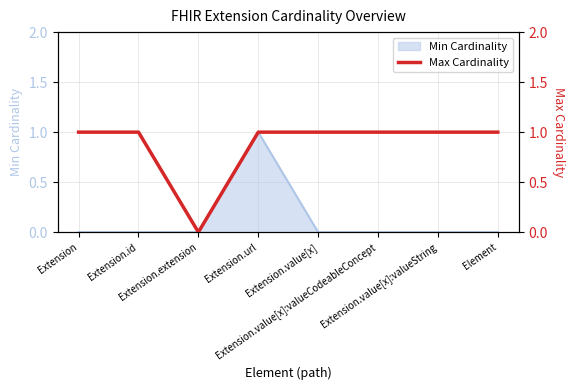

Reading right to left, what are all the values shown in this chart?

1	1	1	1	1	0	1	1